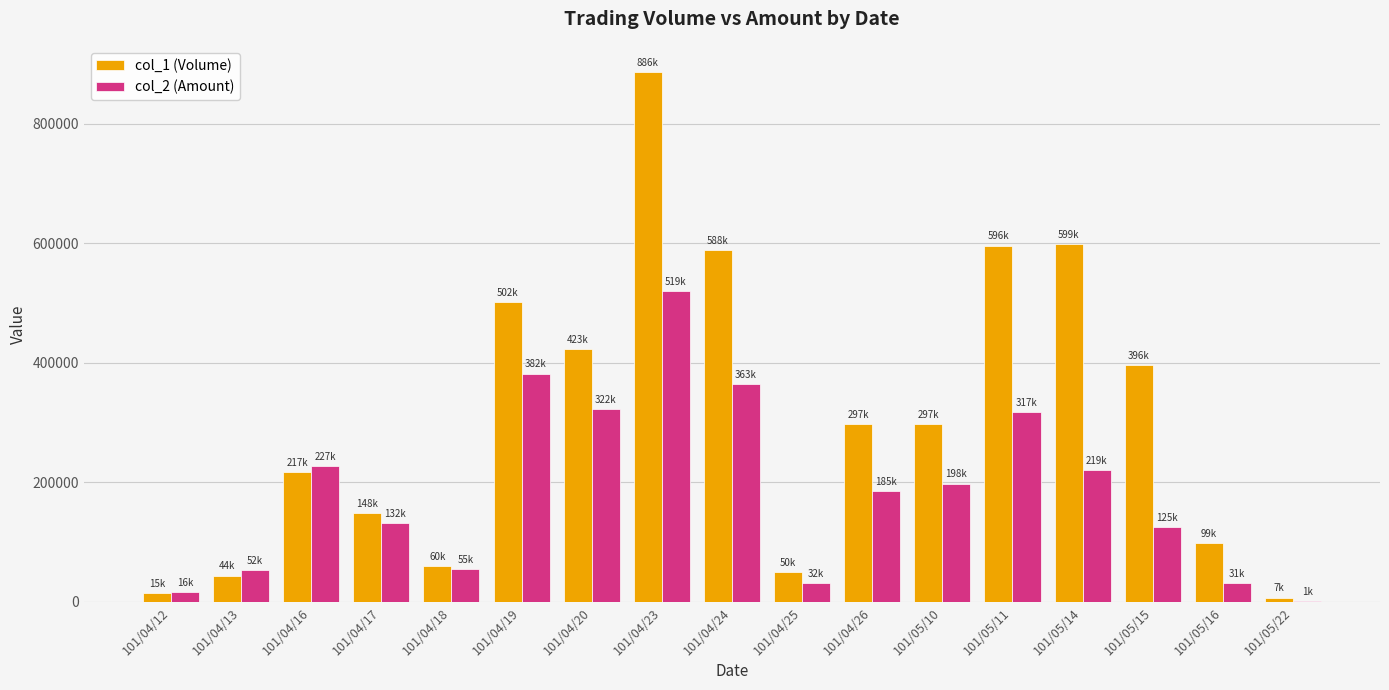

At which label is col_1 (Volume) closest to 446500?

101/04/20